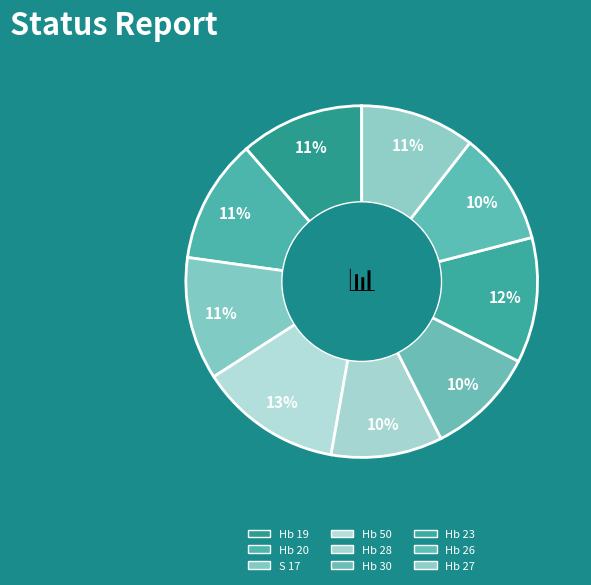

Is the sum of Hb 30 and Hb 27 greater than half?

No